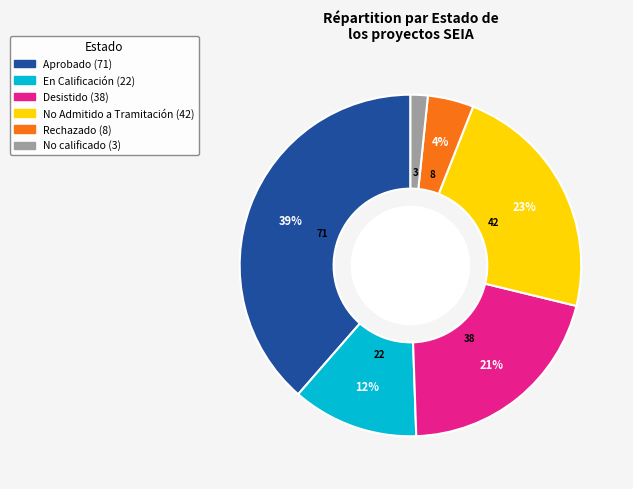

True or false: En Calificación accounts for 12% of the total.

True